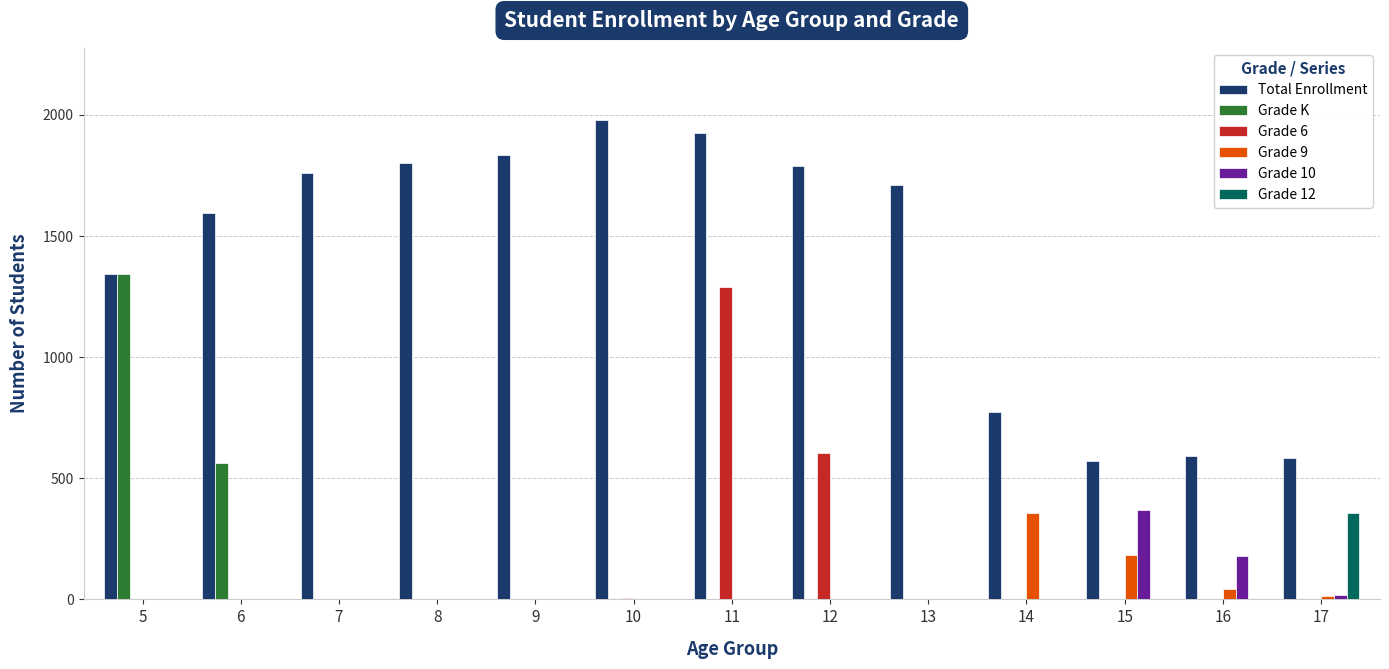

The value of Grade 9 at 11 is 0. True or false?

True